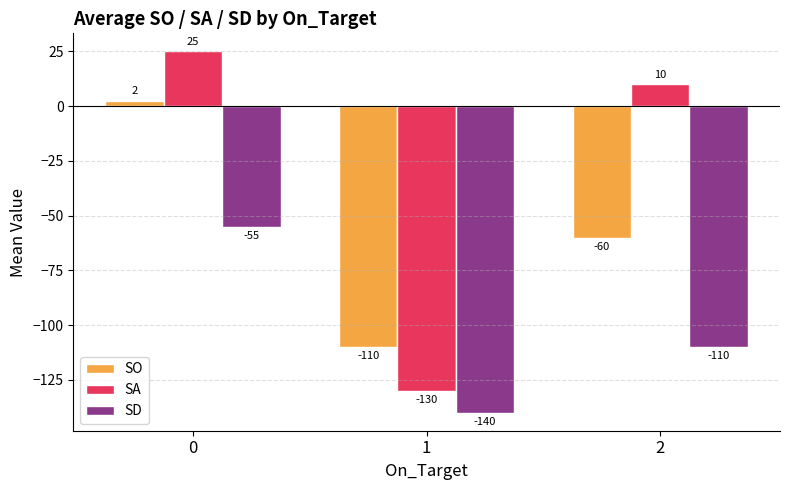

What is the approximate value of SD at 2?

-110.0